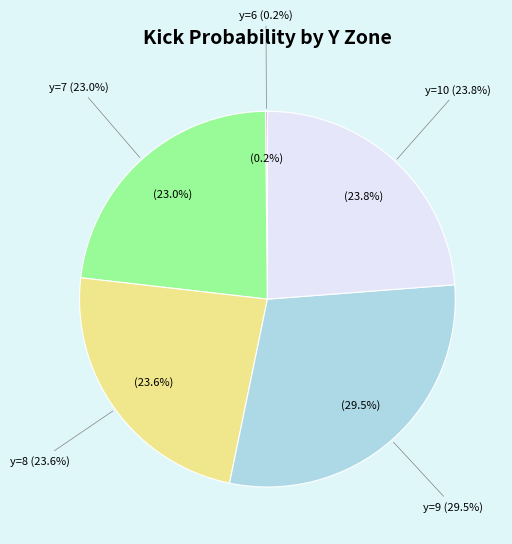

Does y=6 account for over 50% of the chart?

No